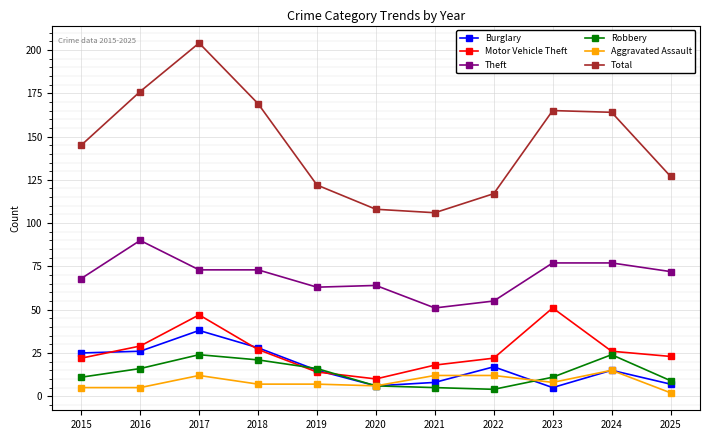

At which label does Burglary first exceed 15?

2015